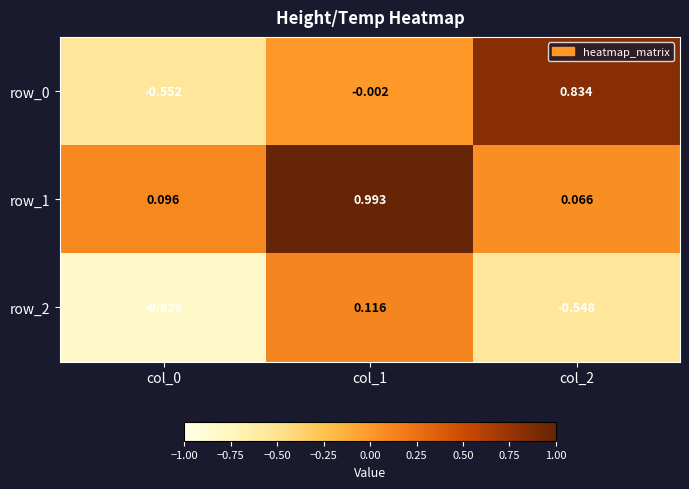

What is the spread (max minus min) of values at col_2?

1.4